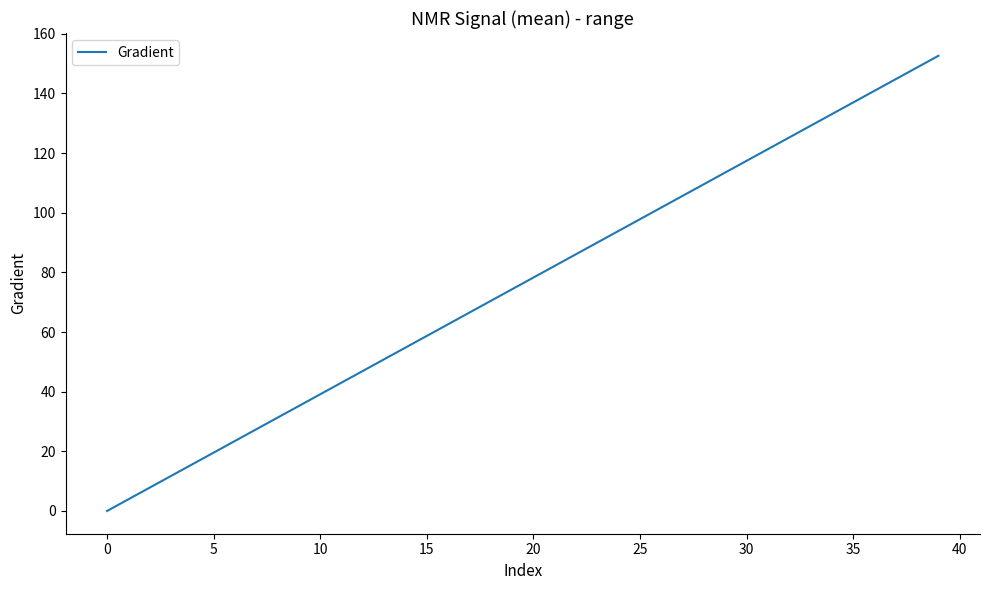

How many values are above zero?

39